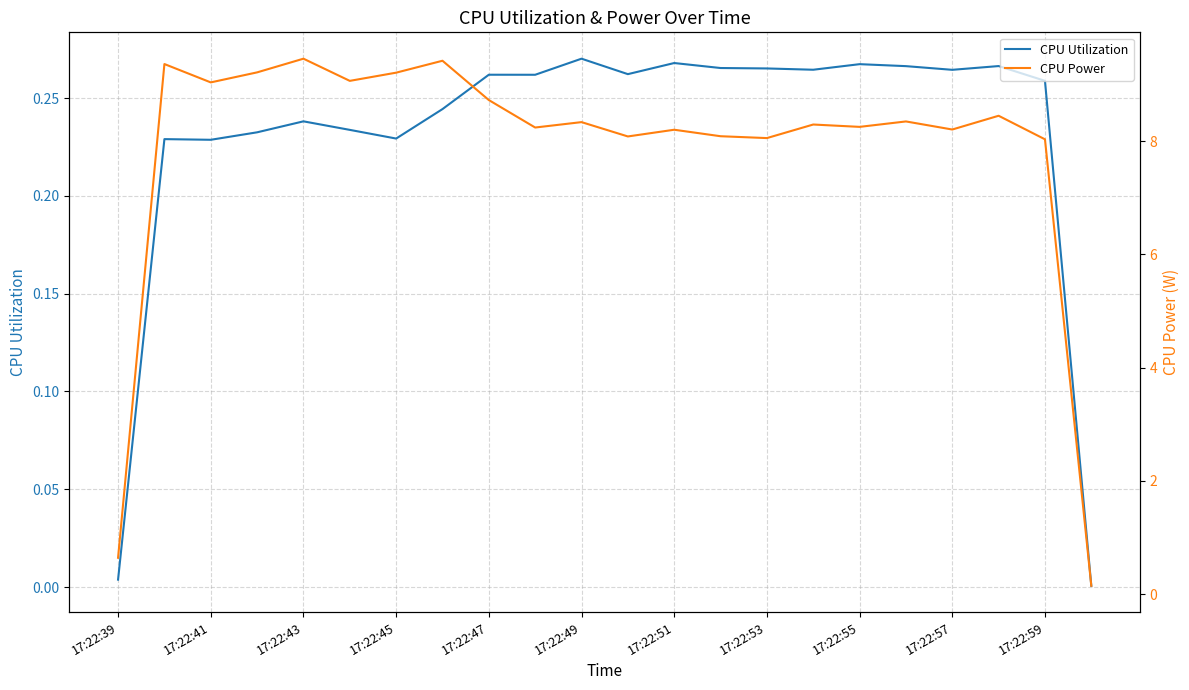

Is it true that CPU Utilization equals 0.1 at 17:22:59?

False